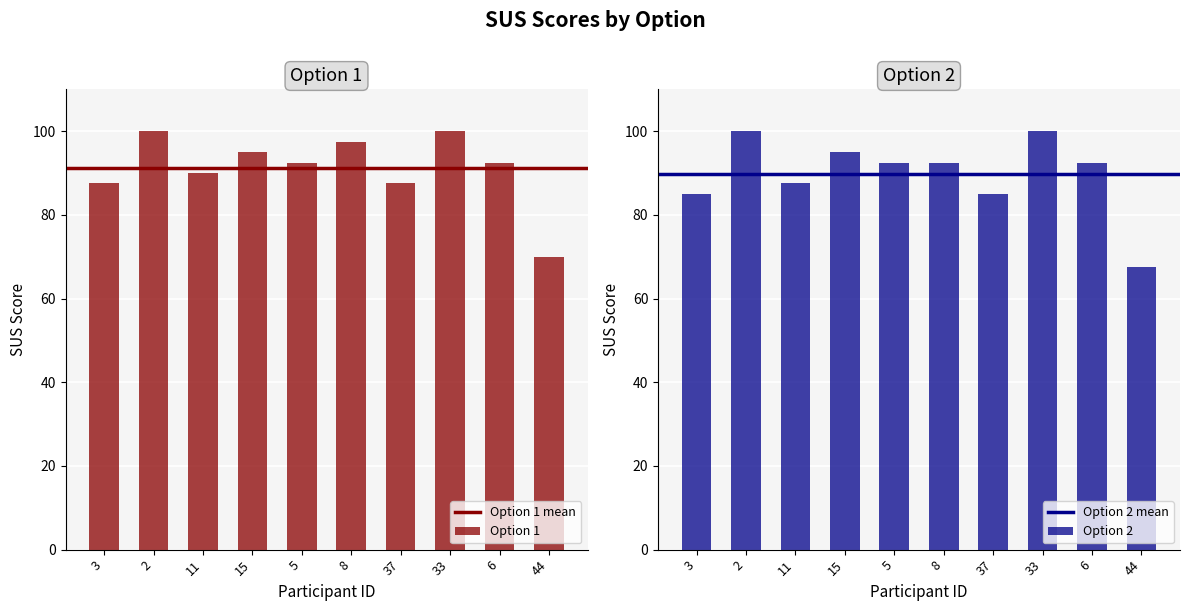

What is the label of the 2nd bar from the right?

6